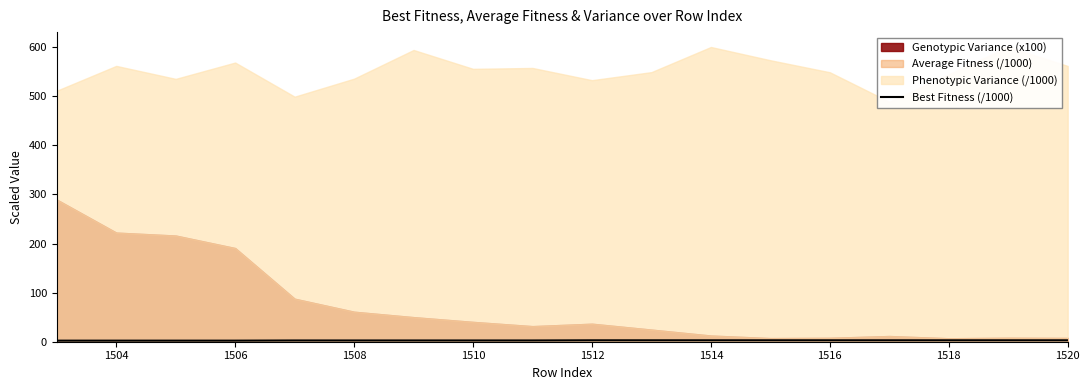

True or false: Best Fitness (/1000) has a value of 2.5 at 1510.

True